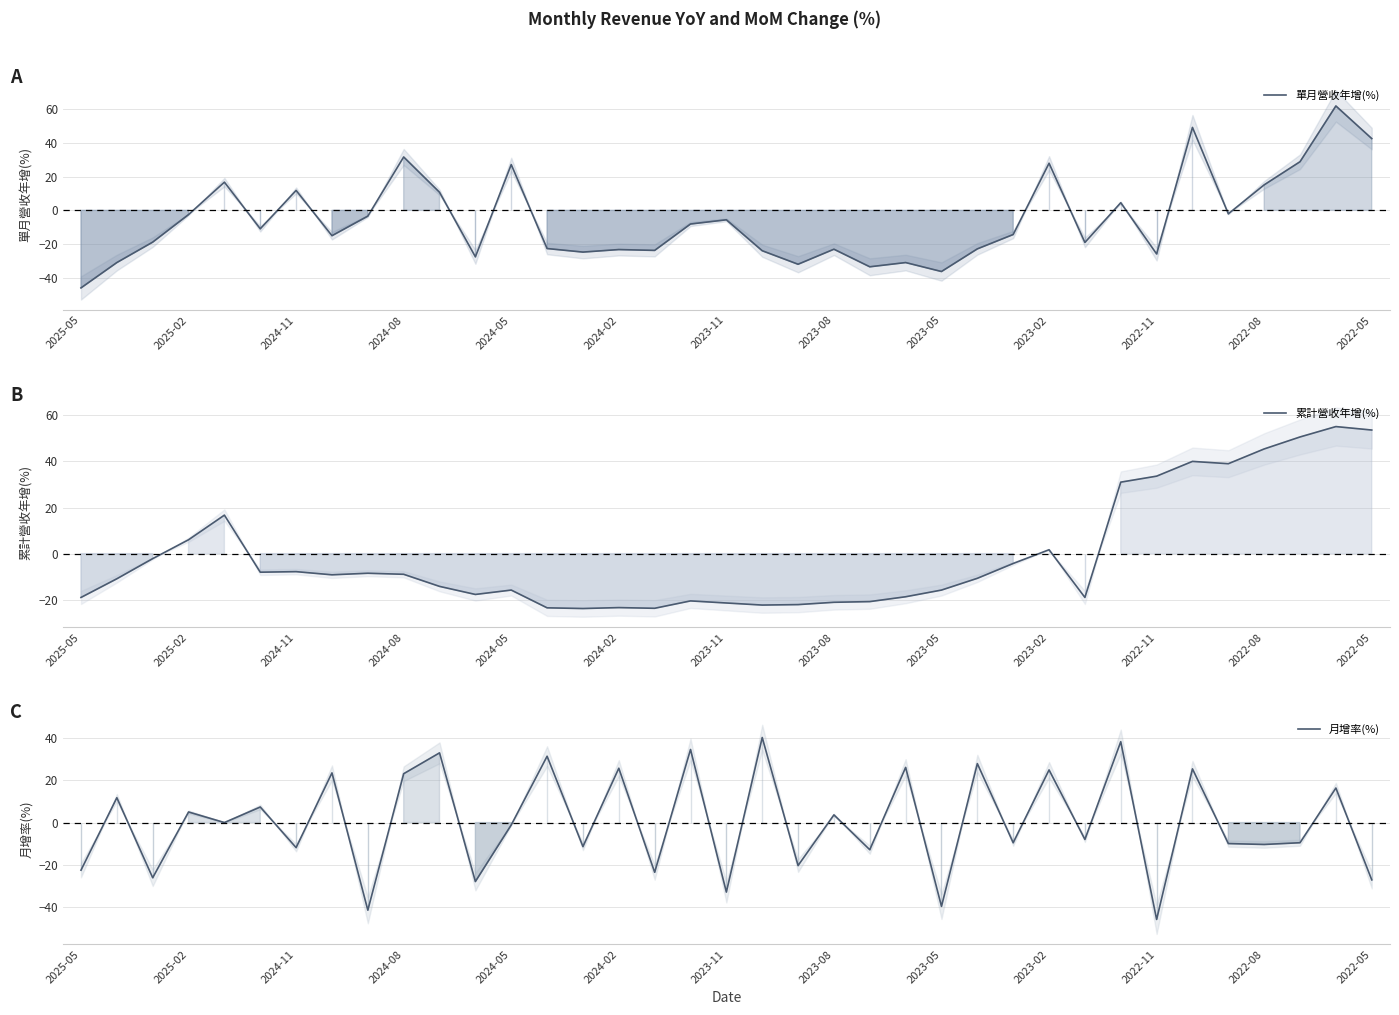

At how many categories does at least one series exceed 17?

19